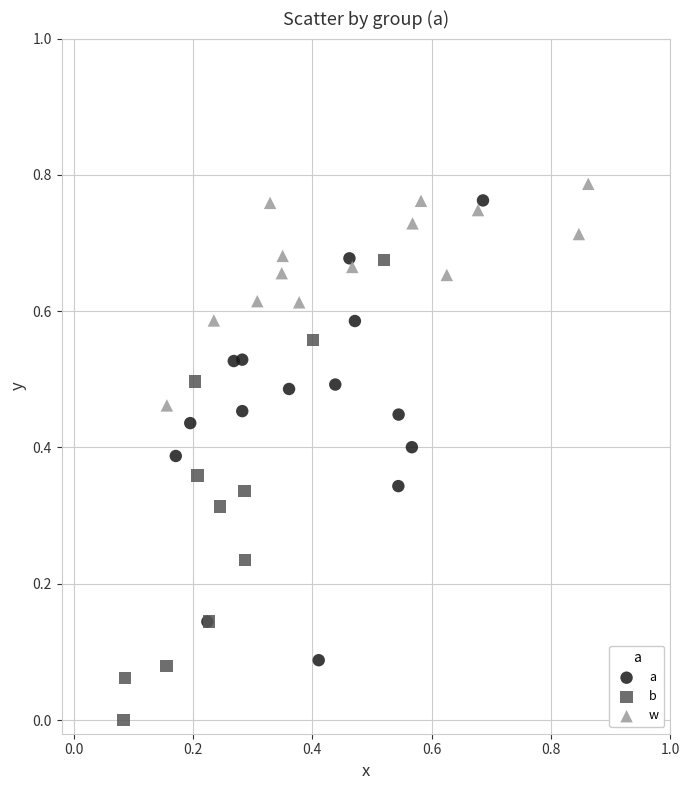

Which series reaches the minimum Y coordinate?

b